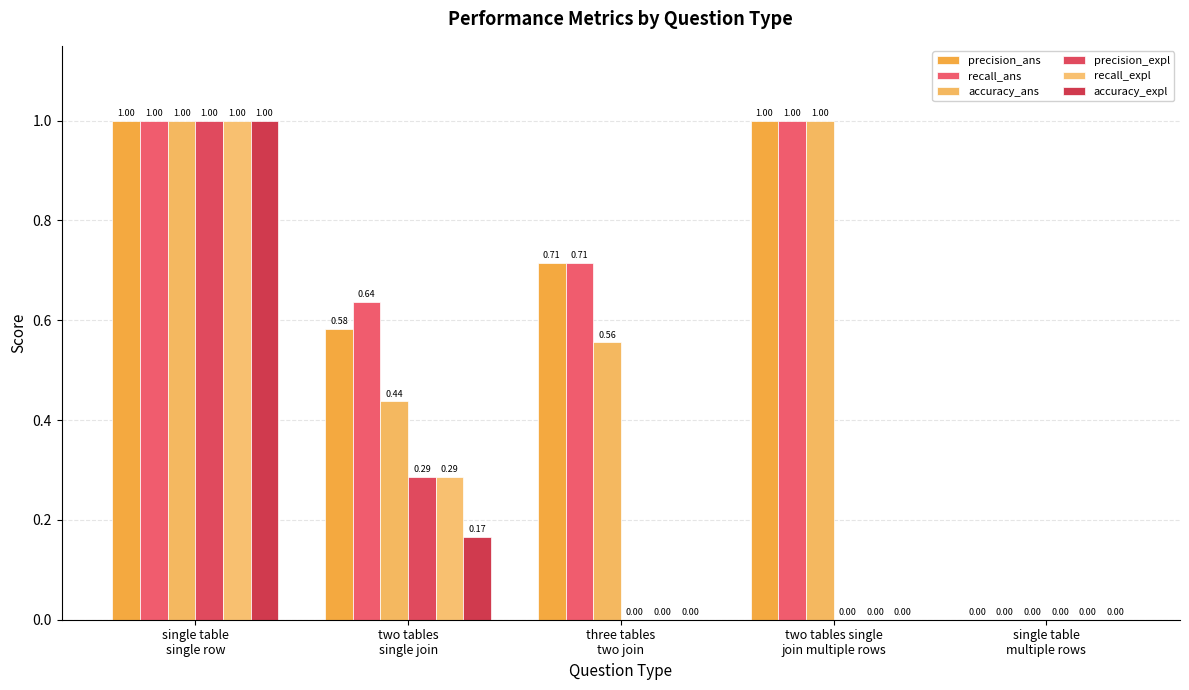

What is the sum of all precision_expl values?

1.3